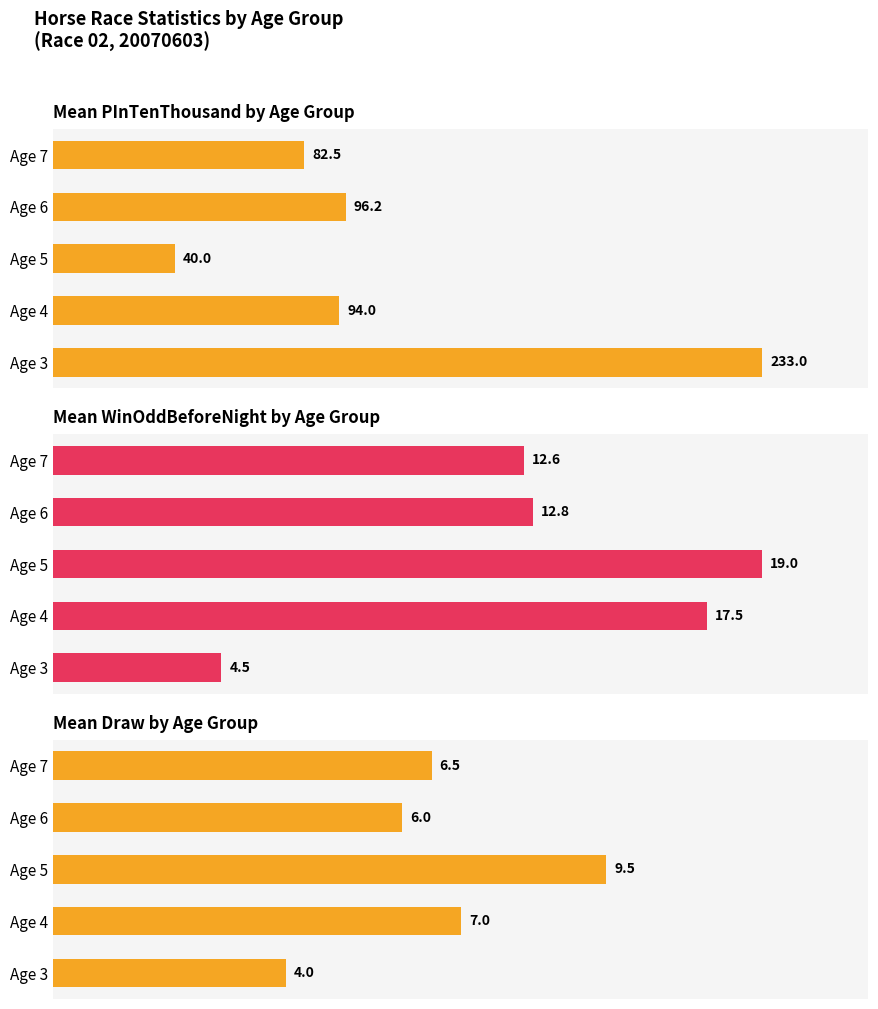

How many bars are there in total?

15